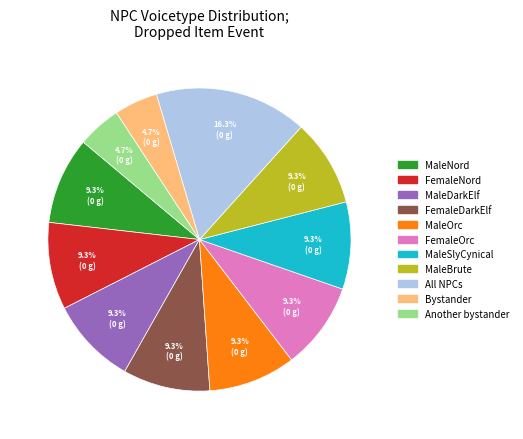

To the nearest percent, what is the average slice percentage?

9%